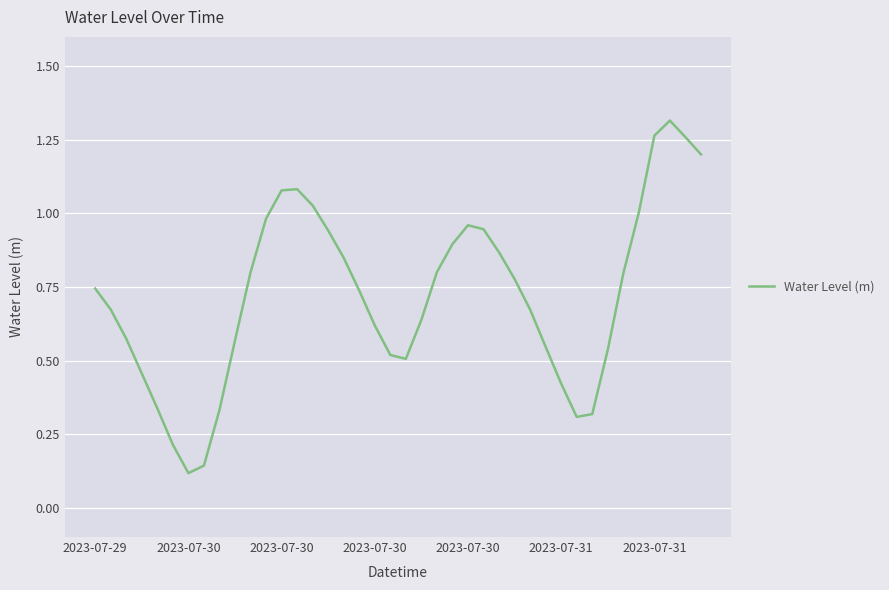

Where is the first local maximum?

13